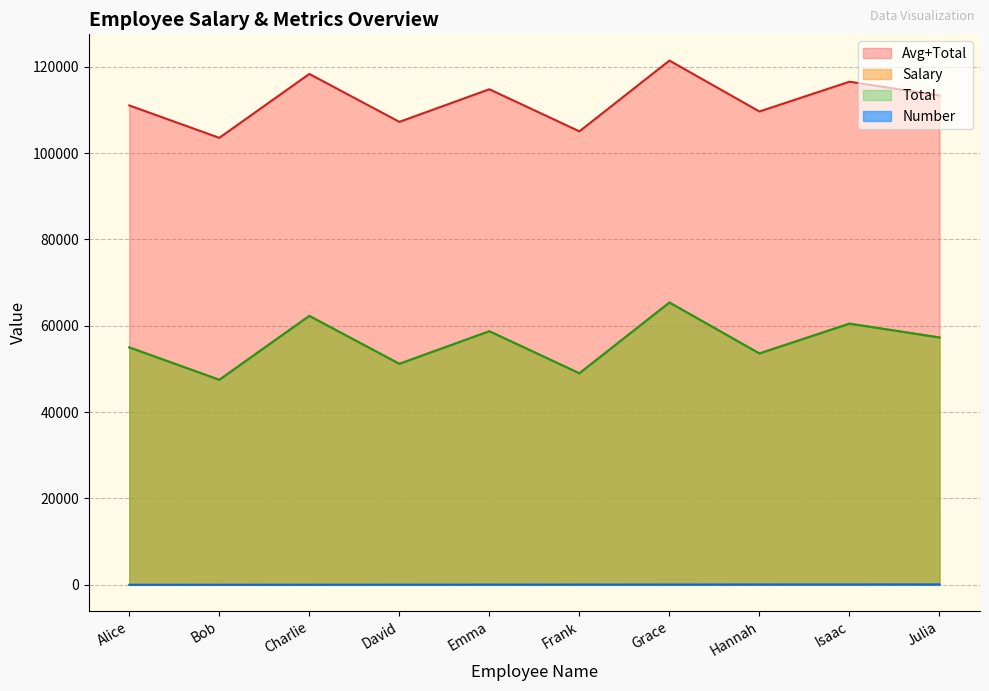

True or false: Number has more than 2 points higher than both neighbors.

False